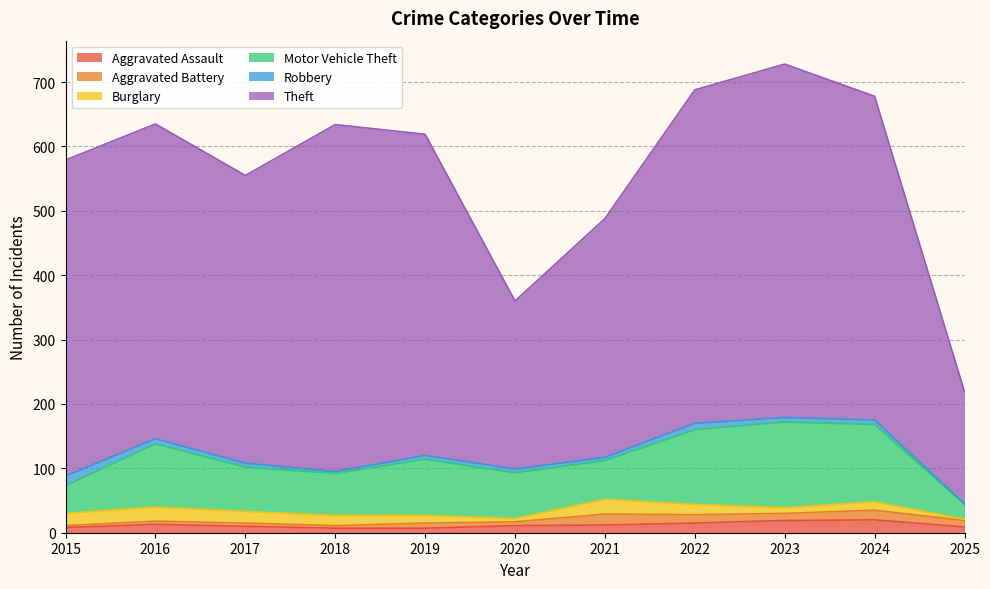

How many lines are shown in the chart?

6